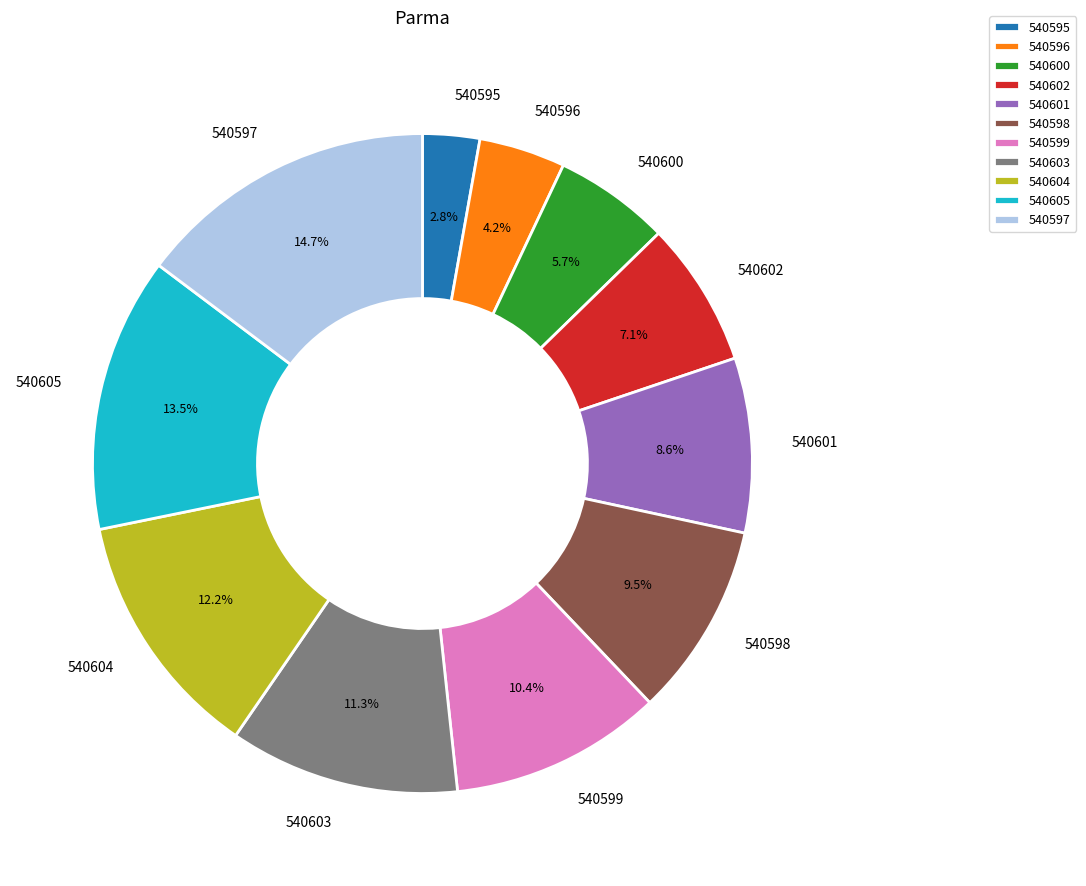

Is it true that 540604 is 12% of the pie?

True